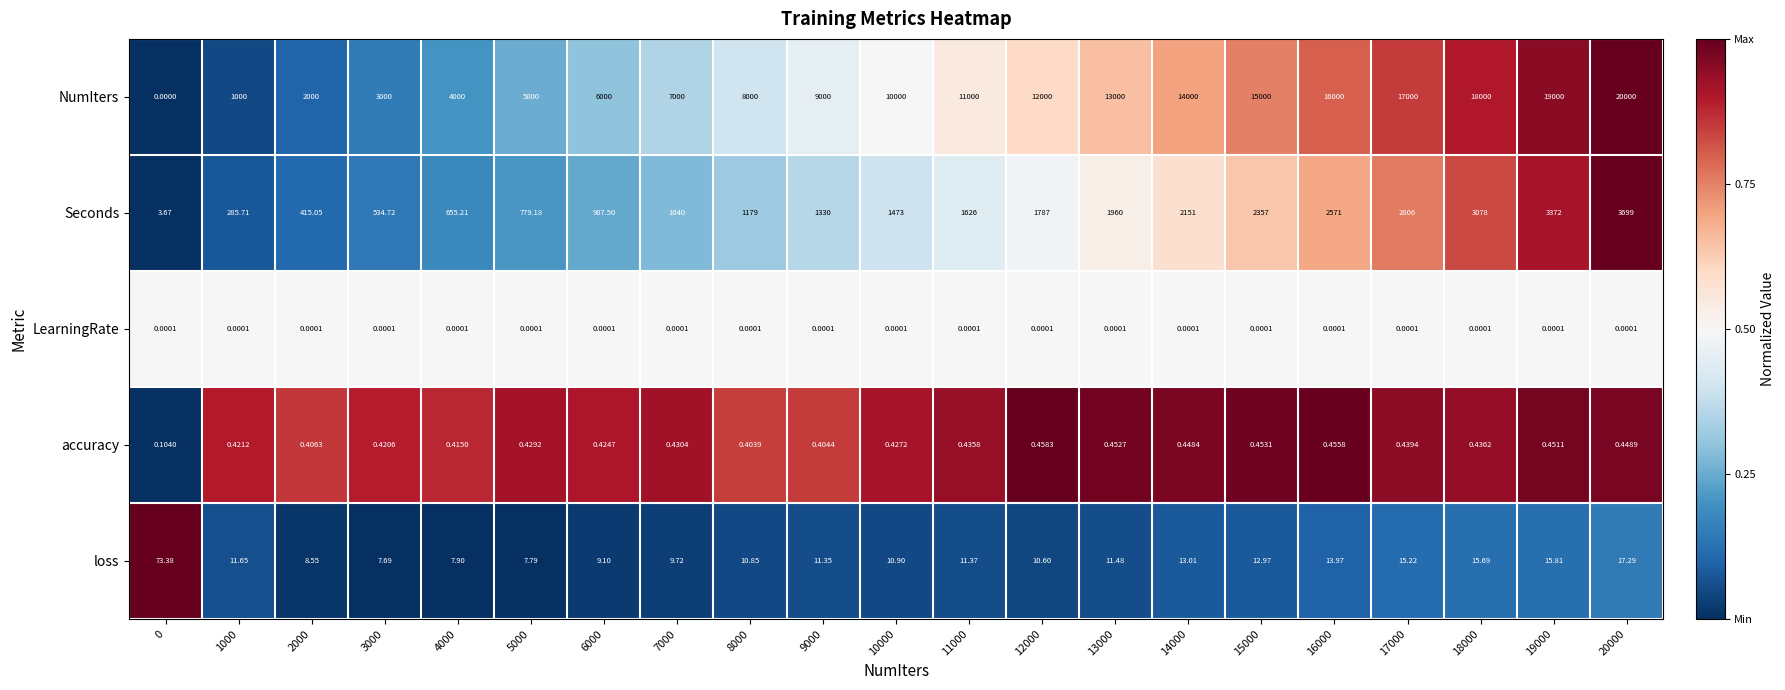

Which series has the largest total across all categories?

NumIters